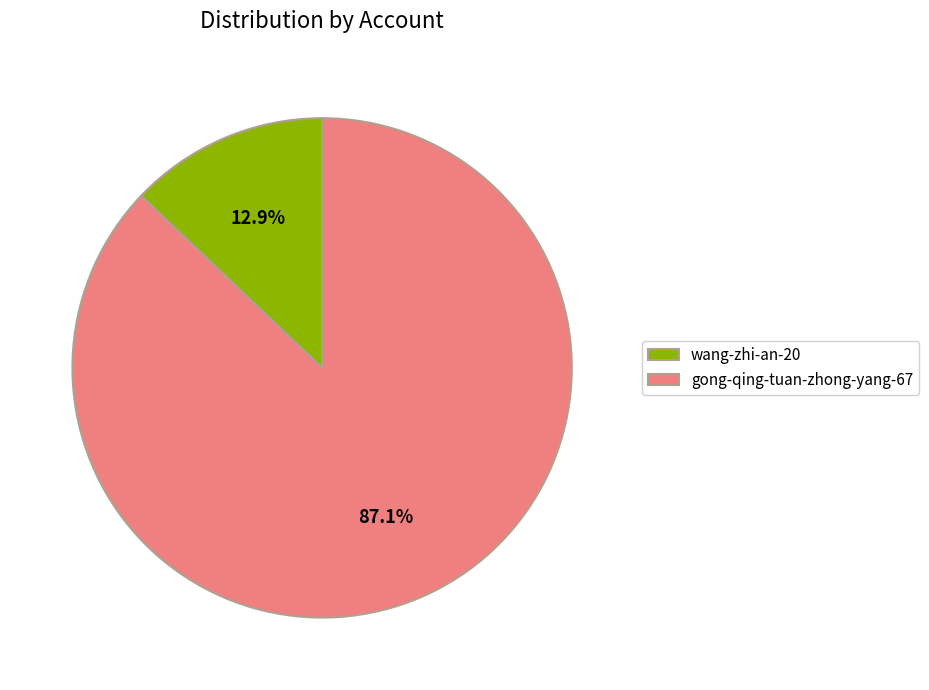

Combined, what portion of the pie is gong-qing-tuan-zhong-yang-67 and wang-zhi-an-20?

100.0%